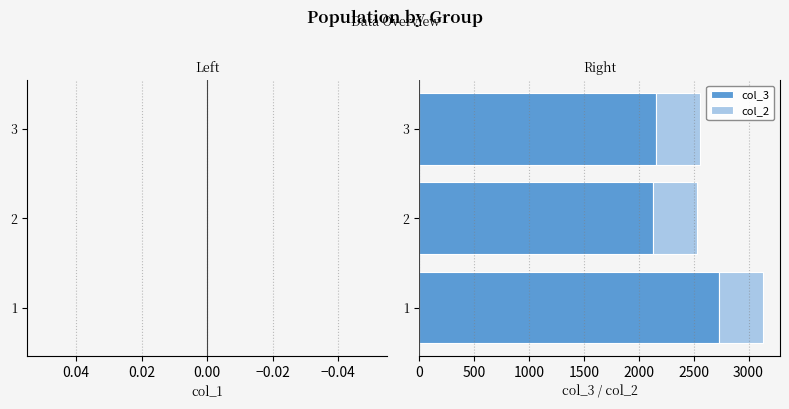

How many series are shown in this chart?

2